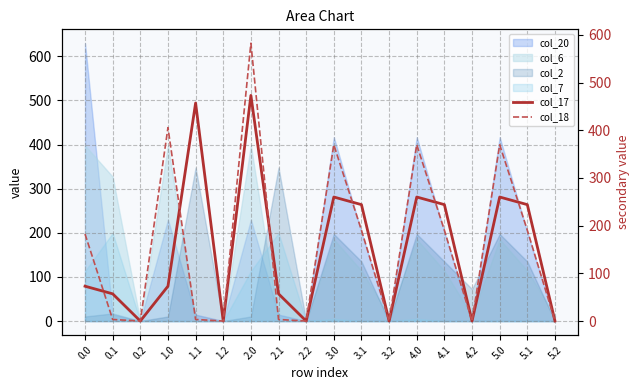

Which series has the largest total across all categories?

col_18